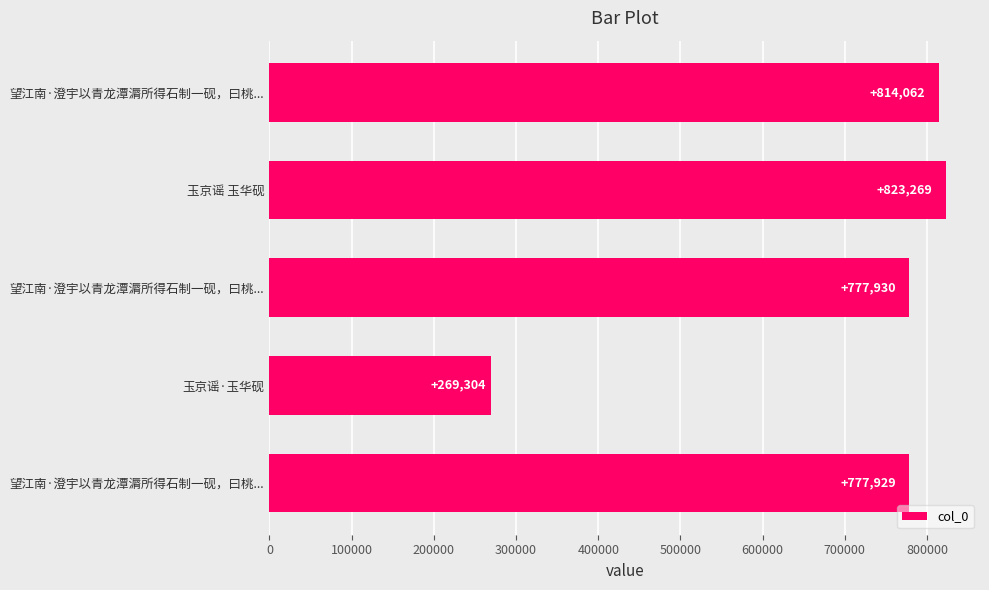

How many bars are there in total?

5